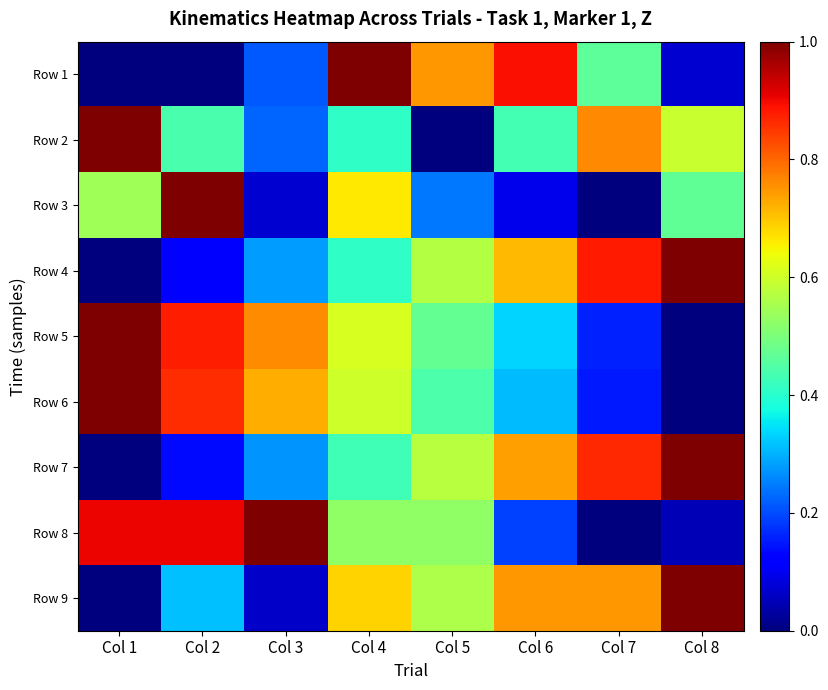

What is the total value across all series at Col 8?

4.2